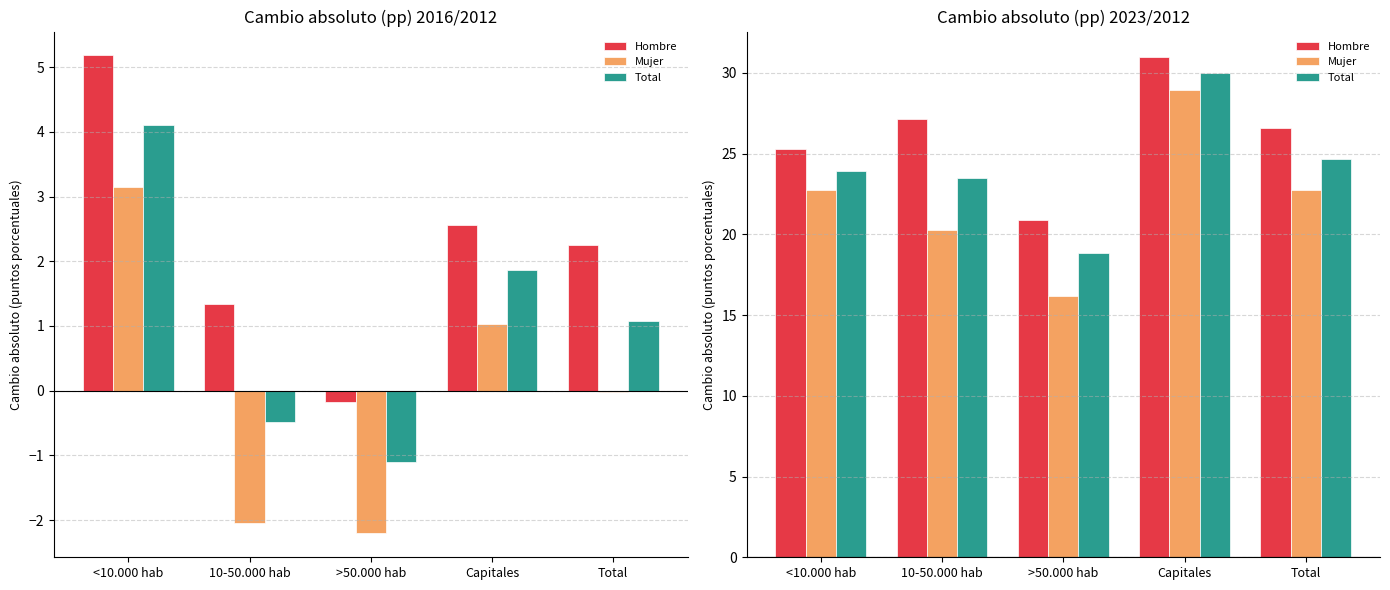

What is the difference between the maximum and minimum values in the Mujer series?

12.8